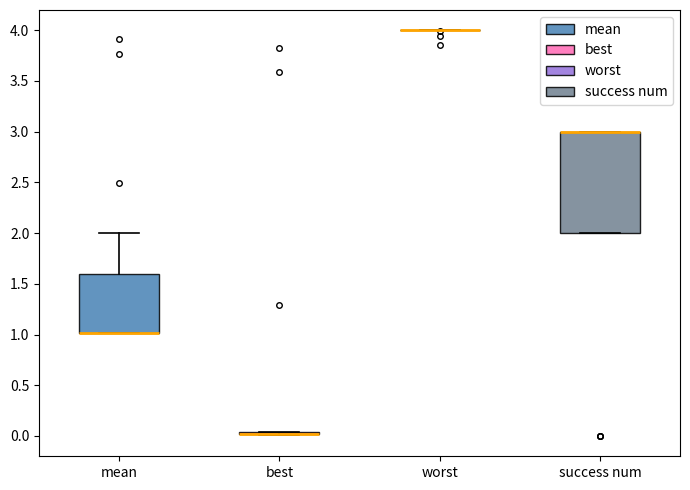

Reading left to right, read every box against the y-axis: the position of its median line, the range the box covers, and the ends of its whiskers. The values are not printed on the chart, so give them approximately, as read against the axis.

mean: median 1.00 (drawn on the box's lower edge), box 1.00 to 1.60, whiskers 1.00 to 2.00
best: box collapsed to a line at 0.00, whiskers 0.00 to 0.05
worst: box collapsed to a line at 4.00, whiskers 4.00 to 4.00
success num: median 3.00 (drawn on the box's upper edge), box 2.00 to 3.00, whiskers 2.00 to 3.00